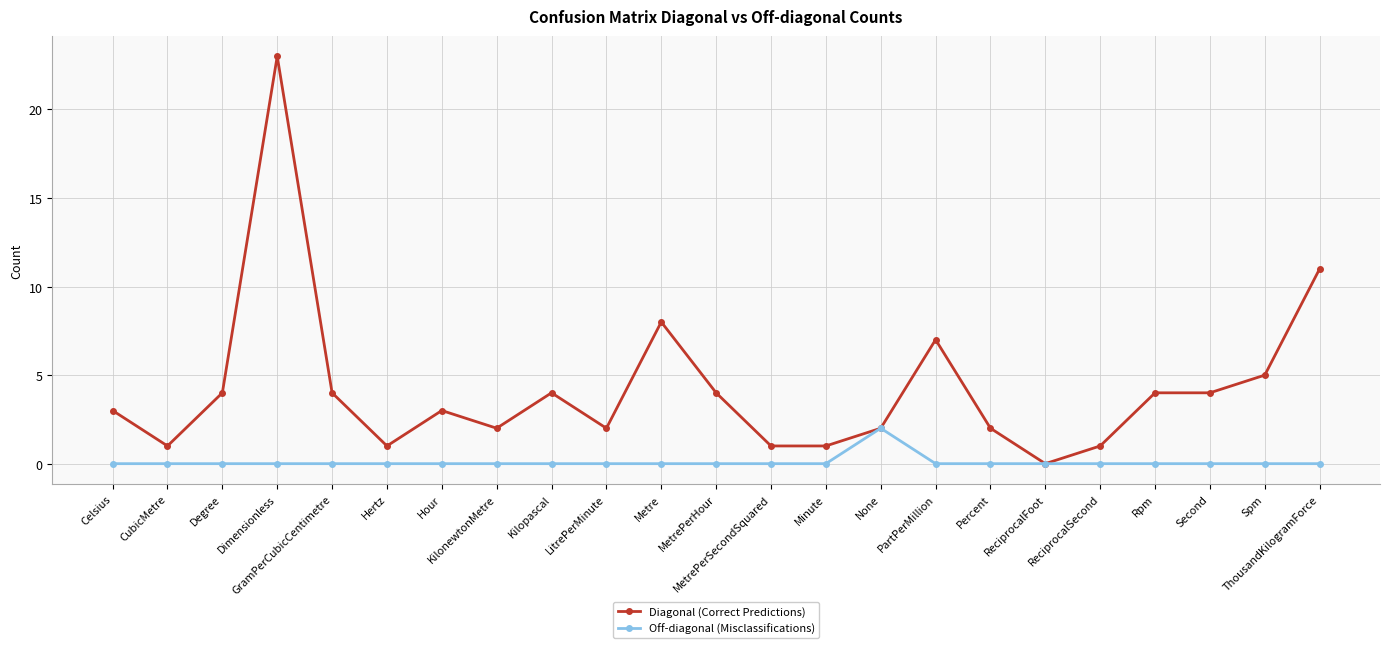

What is the total value across all series at Kilopascal?

4